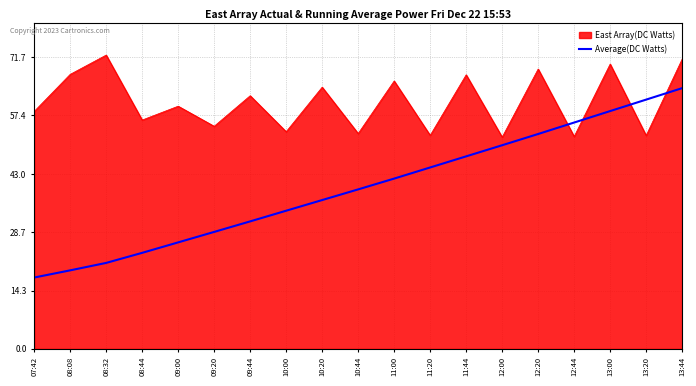

What is the difference between the East Array(DC Watts) values at 10:44 and 11:44?

14.4